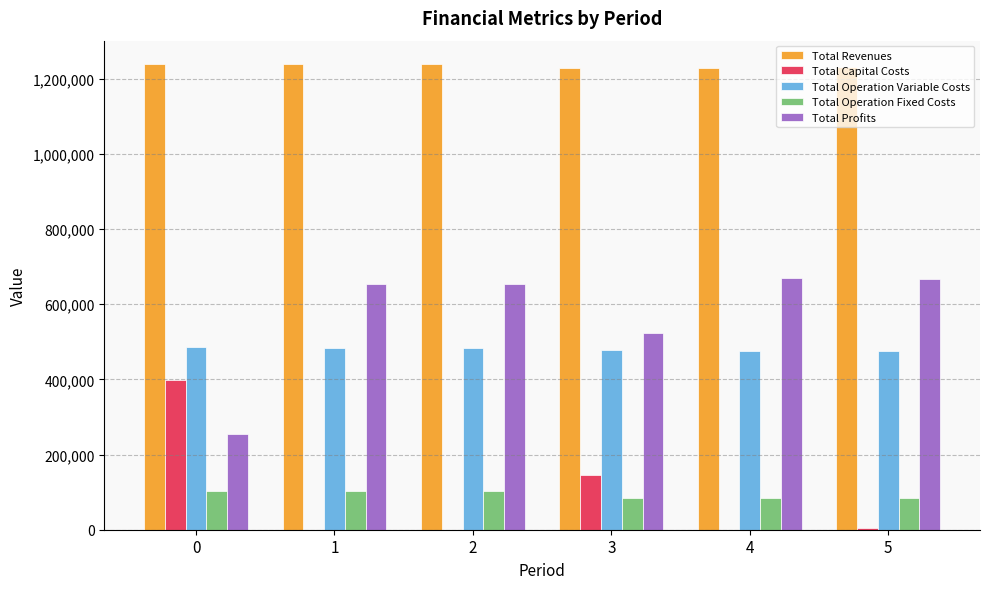

What is the sum of the Total Operation Variable Costs values at 4 and 3?

953233.6